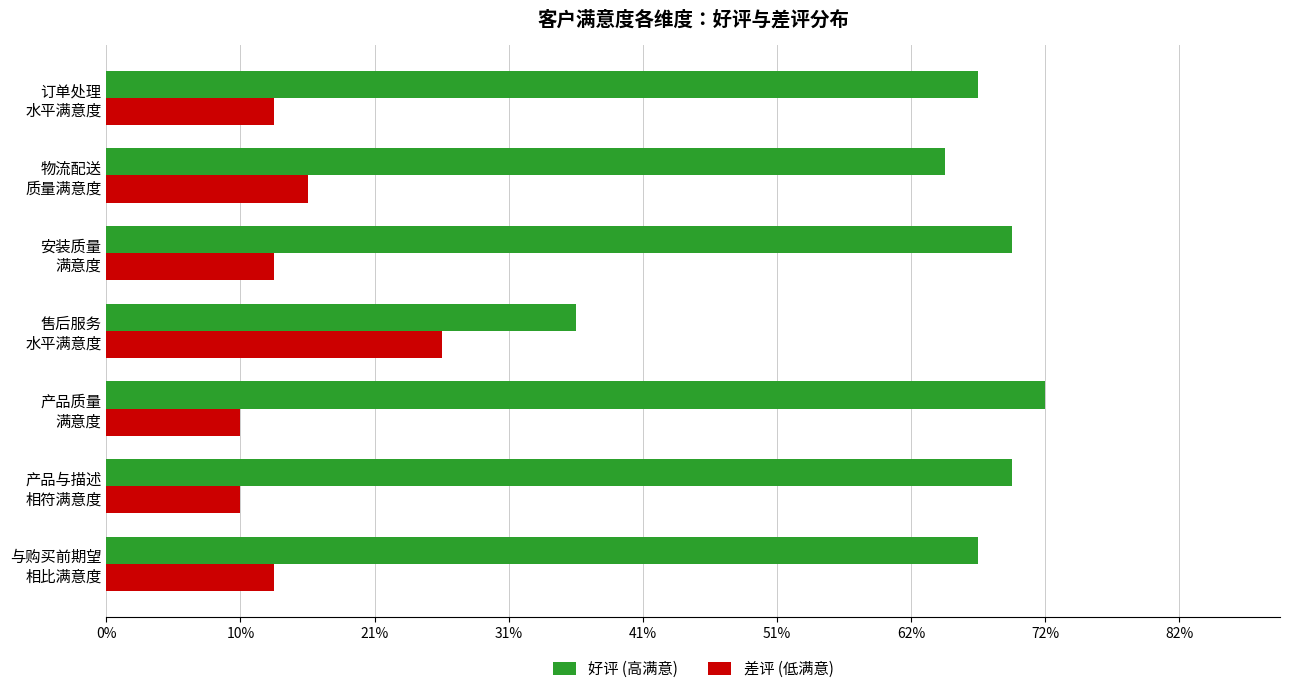

What are all the series names shown in the legend?

好评 (高满意), 差评 (低满意)